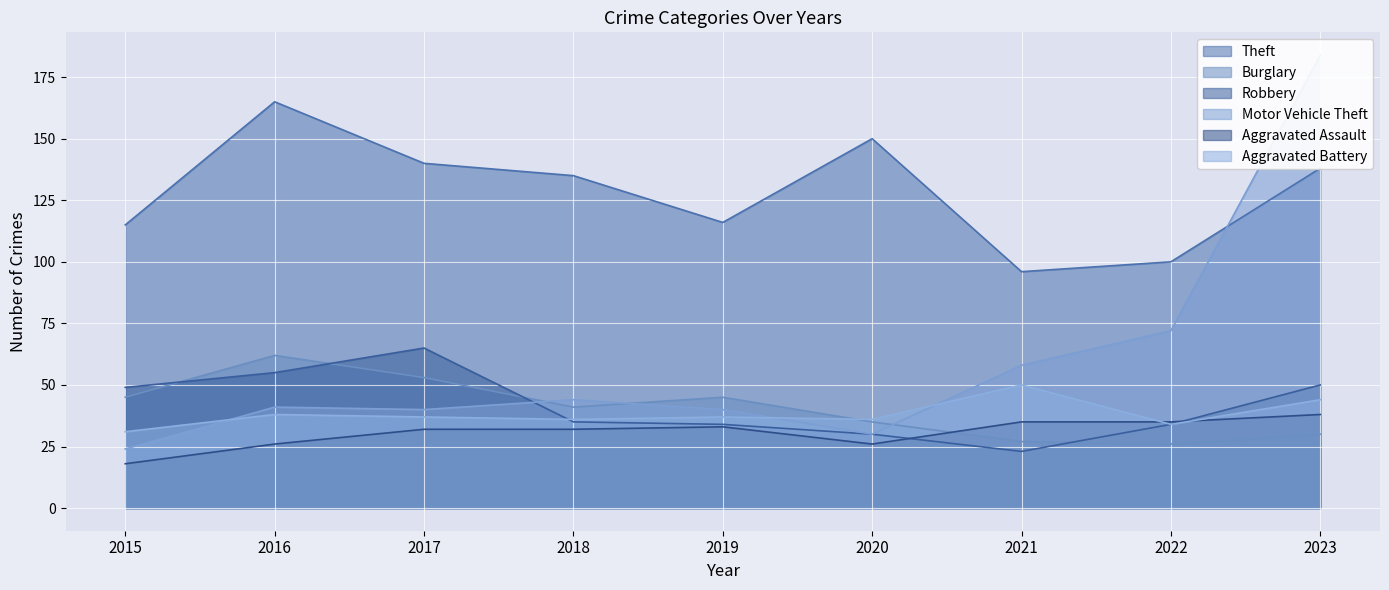

After their last crossing, which series has the higher values: Motor Vehicle Theft or Theft?

Motor Vehicle Theft